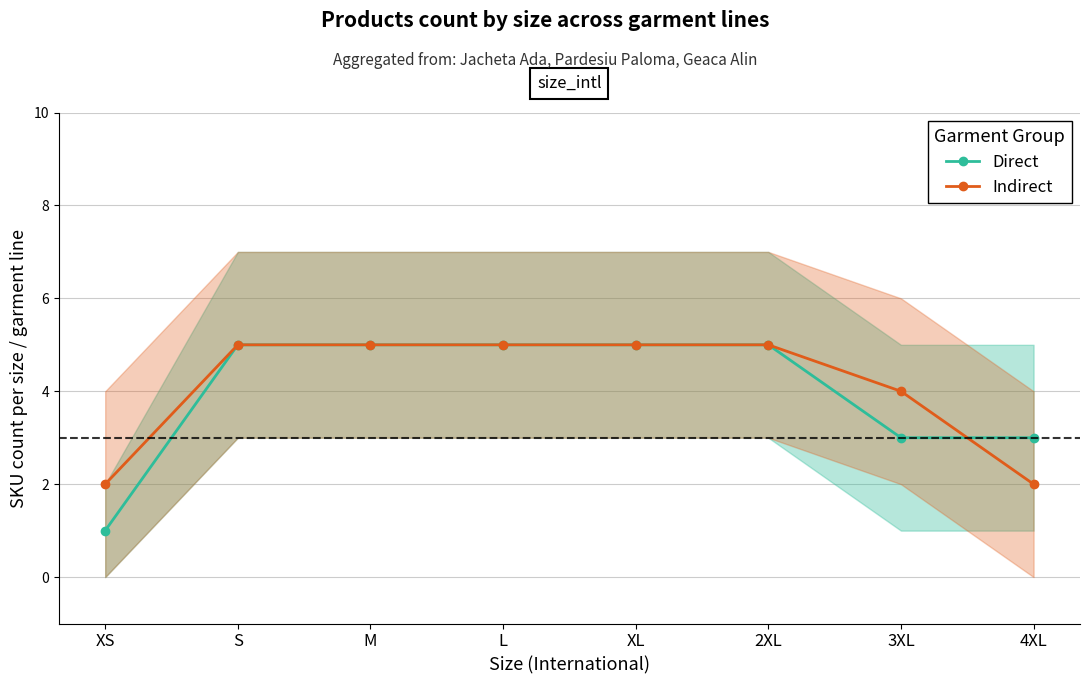

At which label does Indirect reach its peak?

S